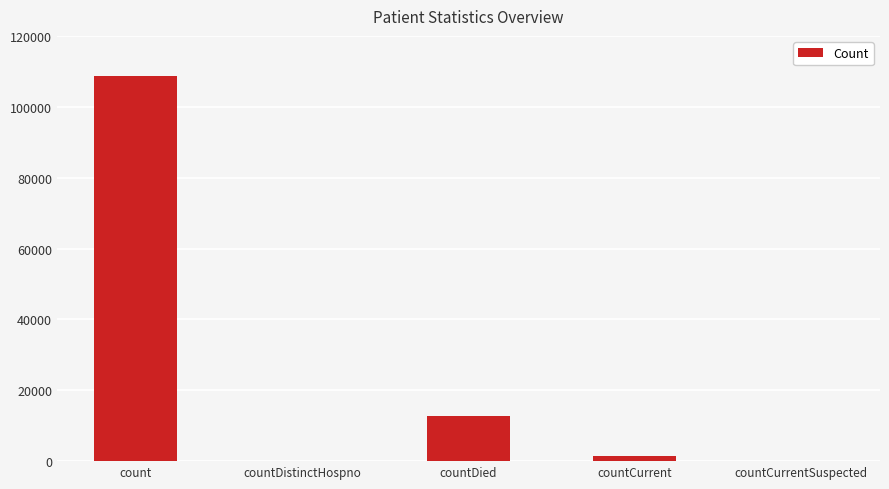

Which has a higher value, count or countCurrentSuspected?

count